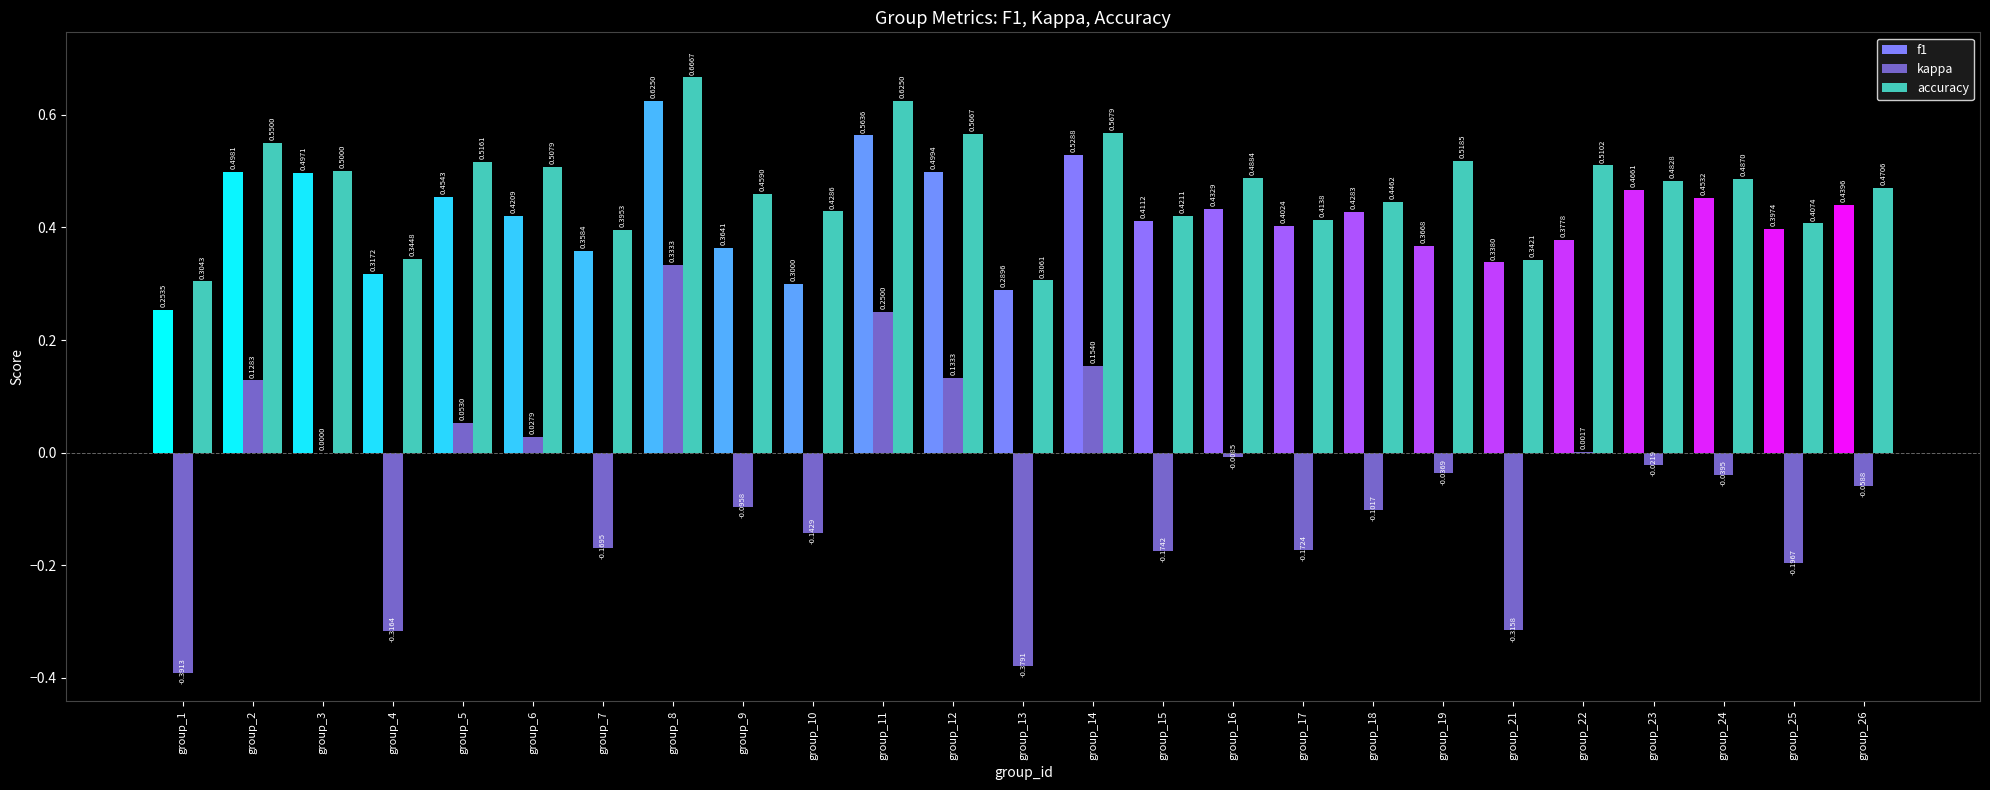

List the labels in order of accuracy value, largest first.

group_8, group_11, group_14, group_12, group_2, group_19, group_5, group_22, group_6, group_3, group_16, group_24, group_23, group_26, group_9, group_18, group_10, group_15, group_17, group_25, group_7, group_4, group_21, group_13, group_1